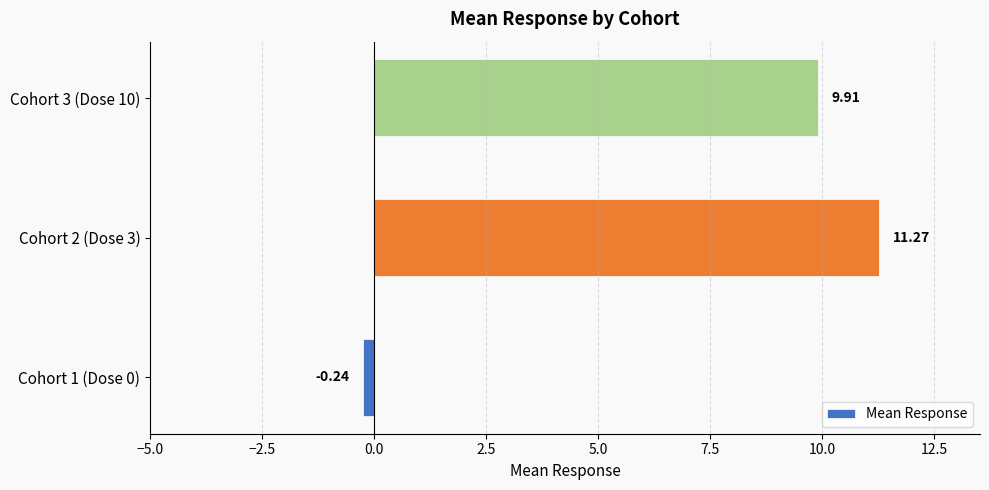

Which has a higher value, Cohort 1 (Dose 0) or Cohort 3 (Dose 10)?

Cohort 3 (Dose 10)